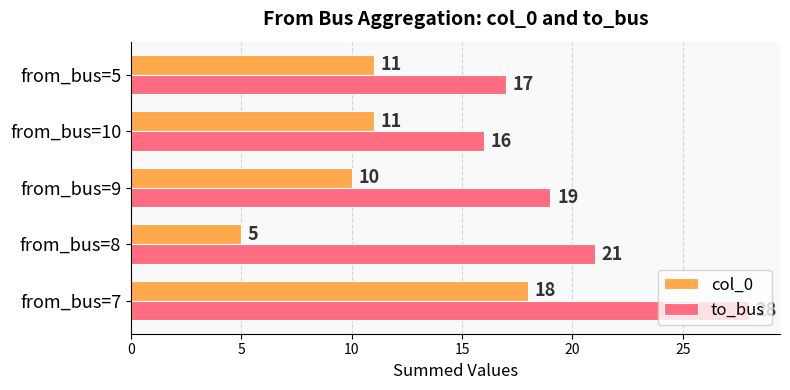

What is the minimum value shown in the chart?

5